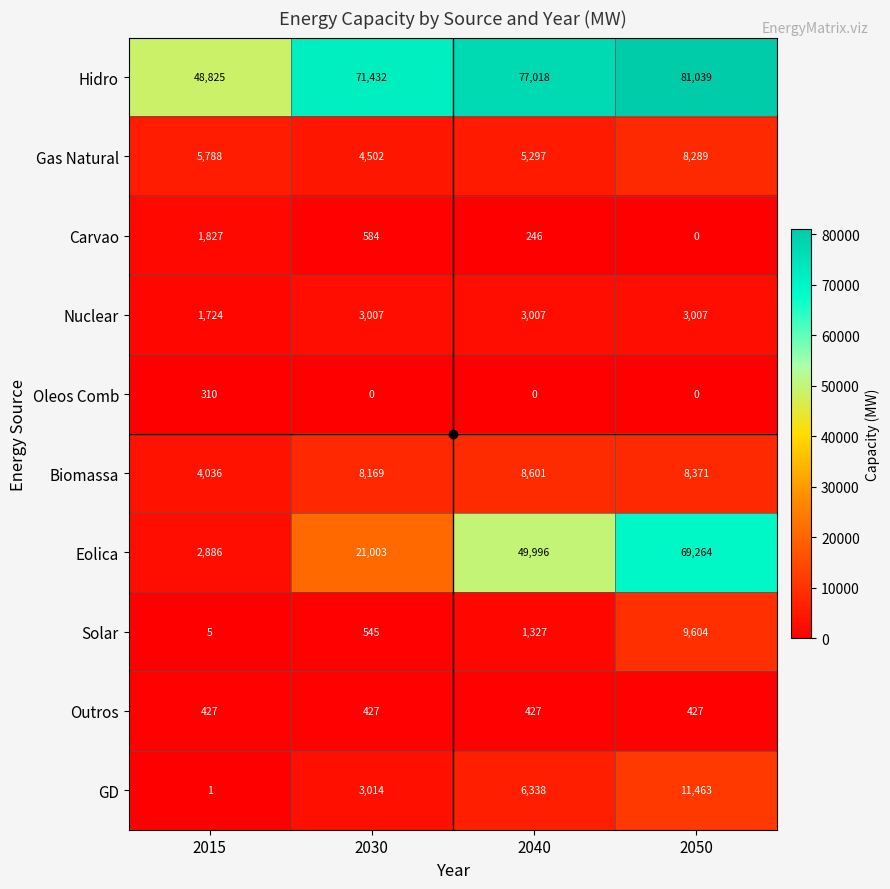

What is the greatest value displayed?

81039